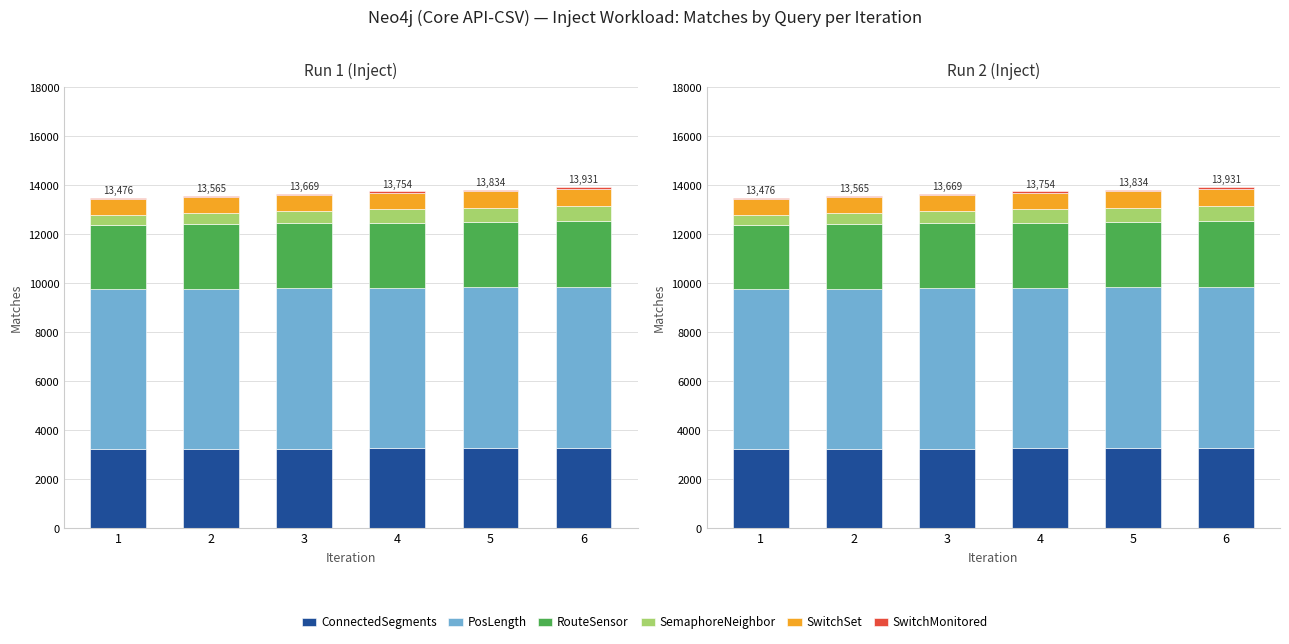

What is the difference between the SemaphoreNeighbor values at 4 and 6?

99